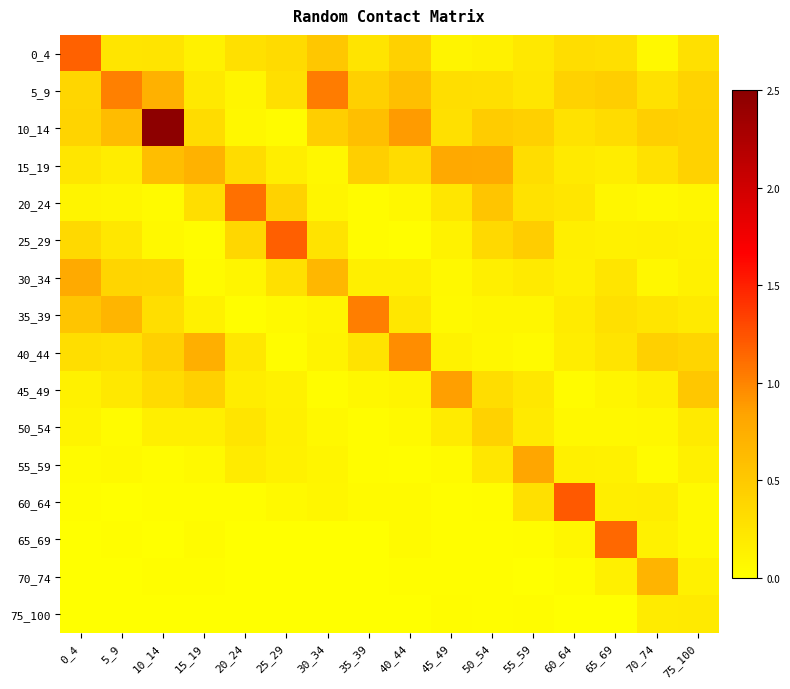

Which has a higher value, 65_69 or 25_29?

25_29